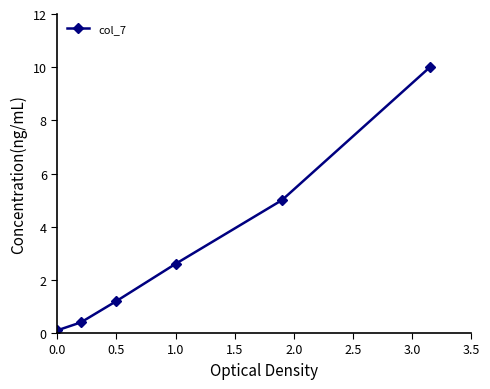

What is the maximum value shown in the chart?

10.0